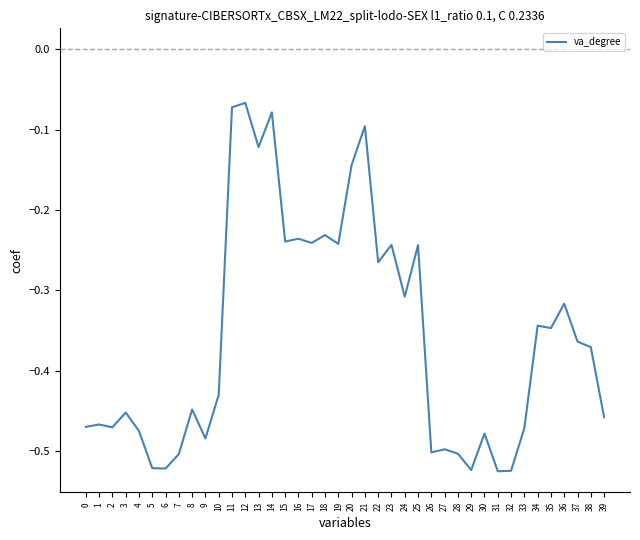

The chart shows a value of -0.5 at 3. True or false?

True